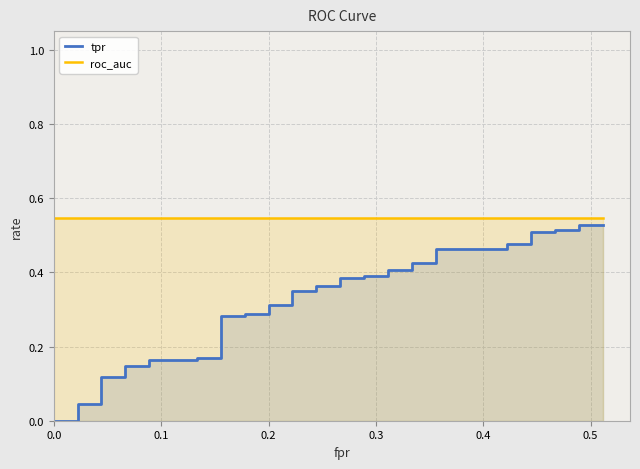

True or false: tpr and roc_auc cross at least once.

False